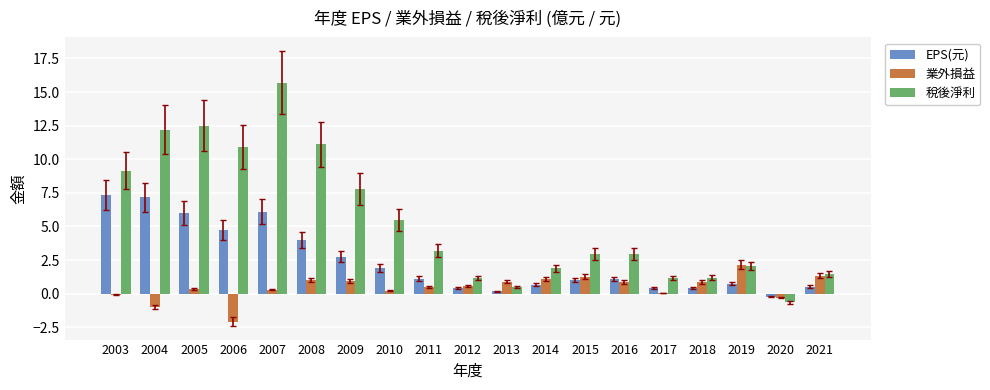

Between 2007 and 2011, which series saw the biggest shift?

稅後淨利